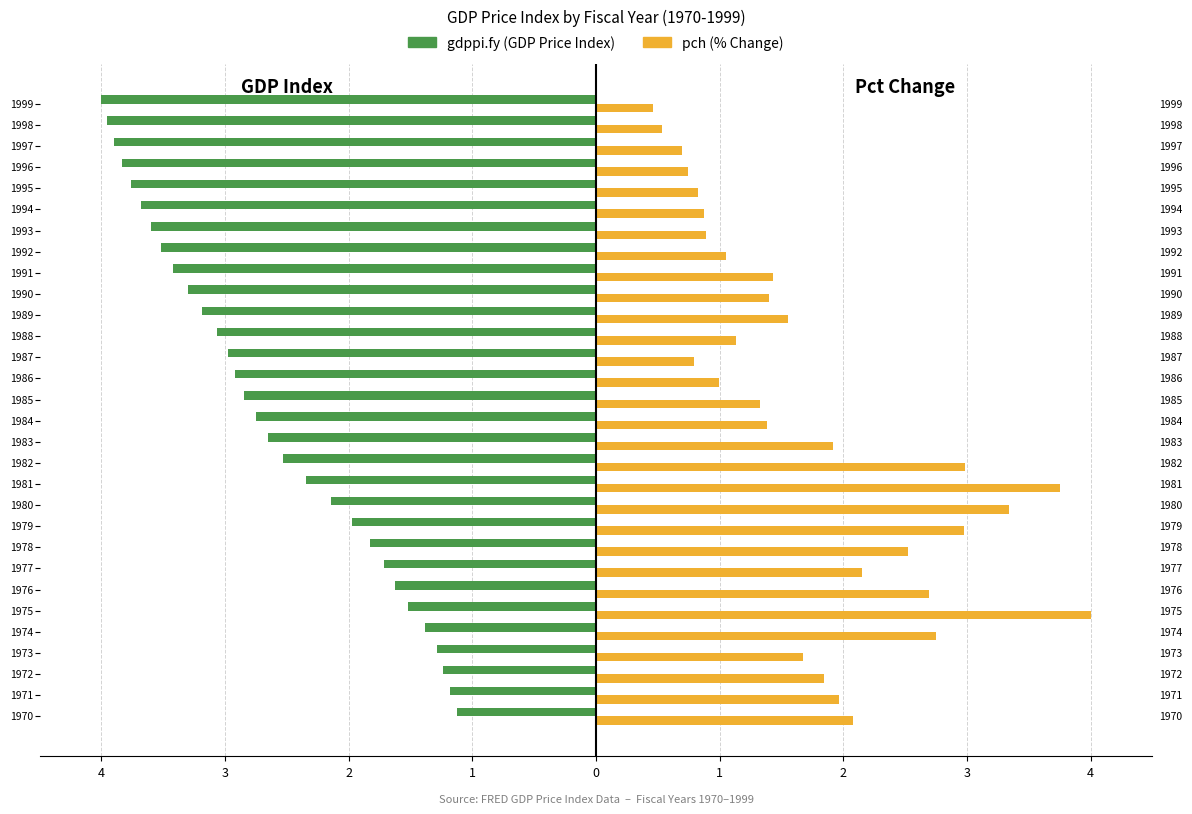

The value of gdppi.fy at 3 is -2.5. True or false?

False